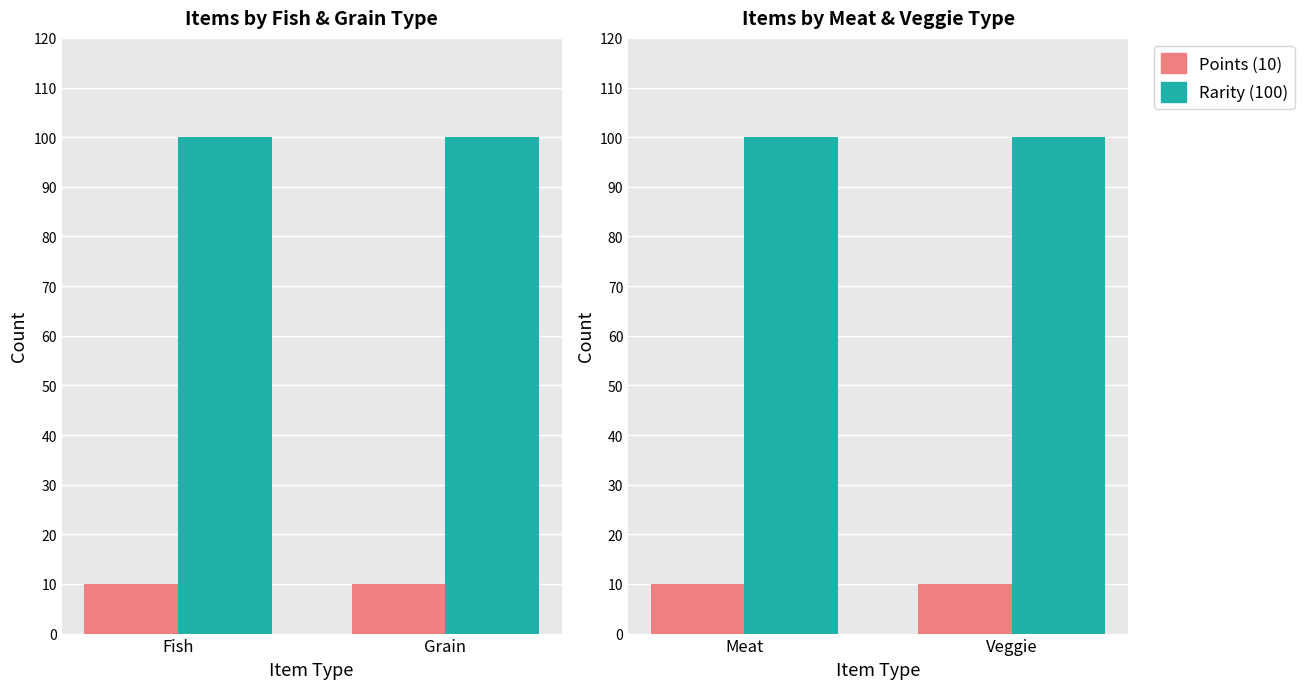

The value of Points at Meat is 10. True or false?

True